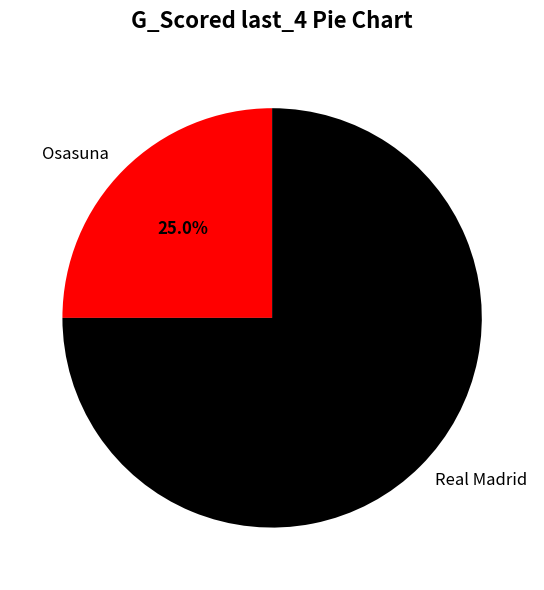

What percentage is the Osasuna slice, to the nearest percent?

25%